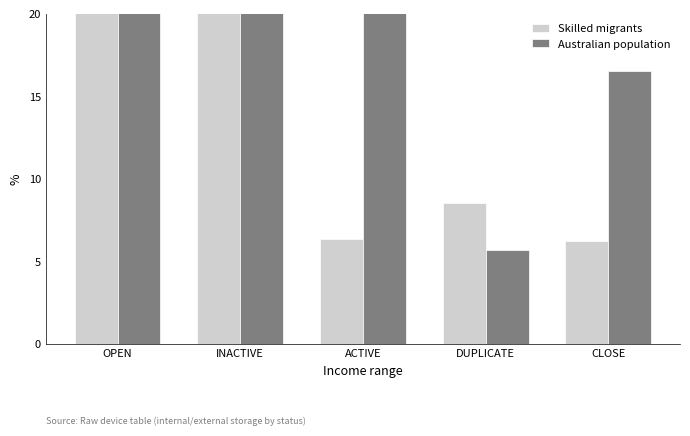

The value of Australian population at INACTIVE is 22.6. True or false?

True